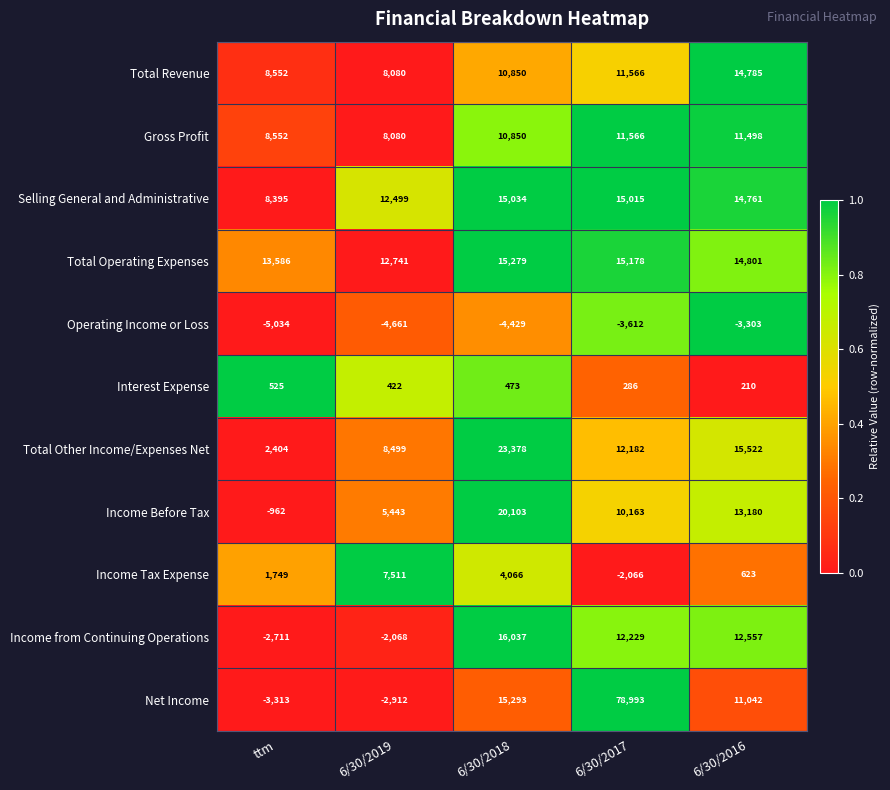

Which series changed the most between ttm and 6/30/2017?

Net Income